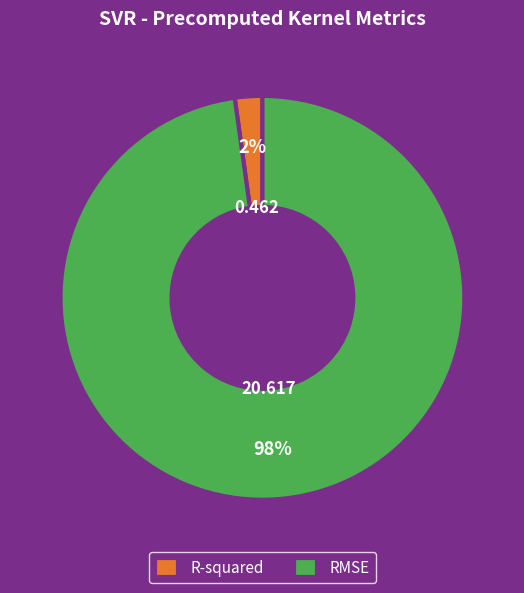

How many slices are in this pie chart?

2